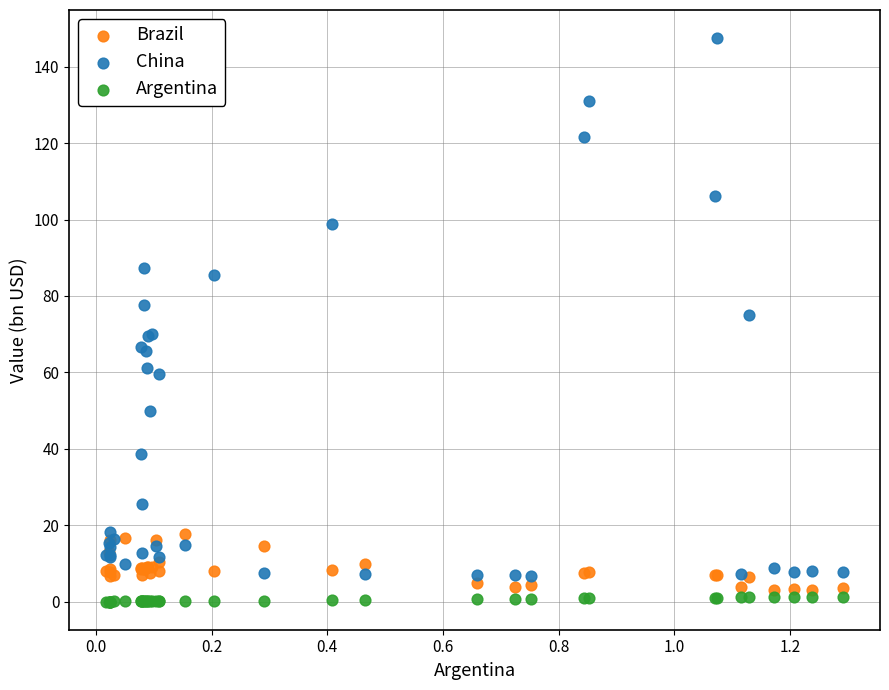

What is the X range (max minus min) for the scatter plot?

1.3